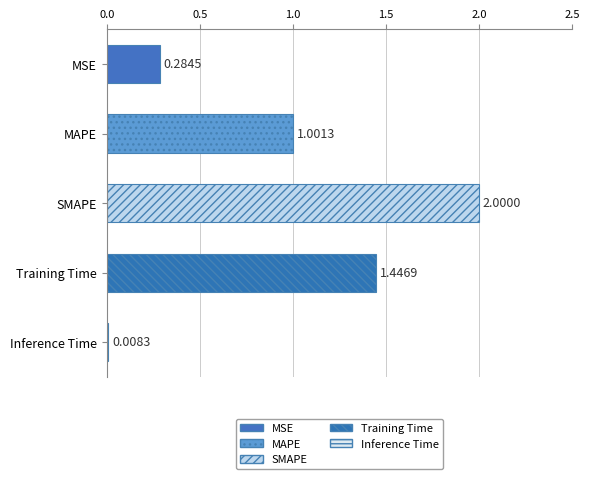

What is the label of the 2nd bar from the top?

MAPE